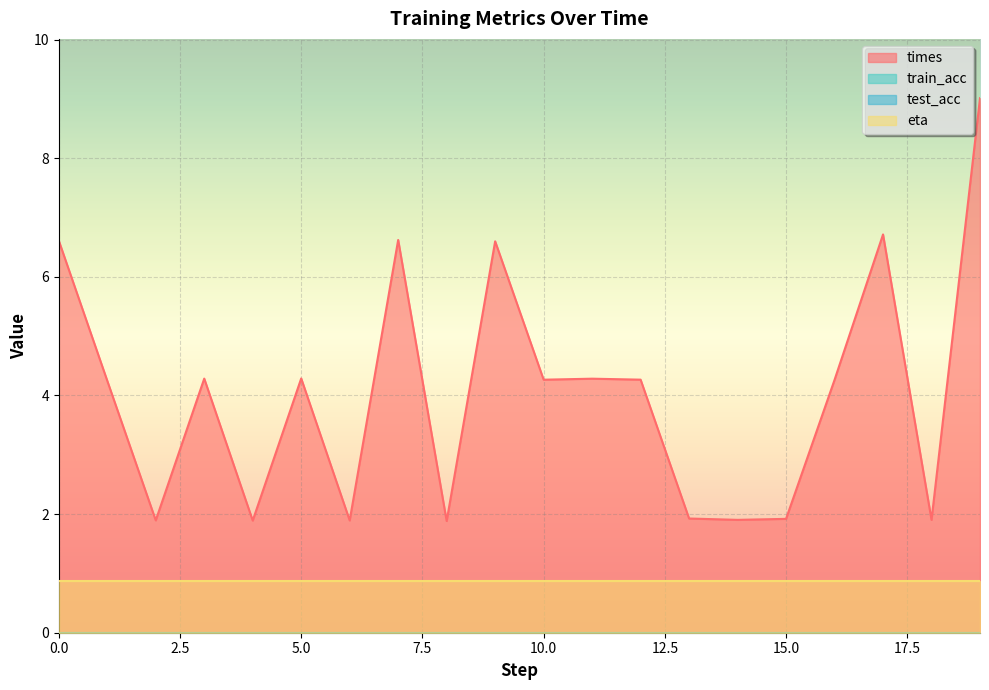

Does the chart display data point markers on the line(s)?

No